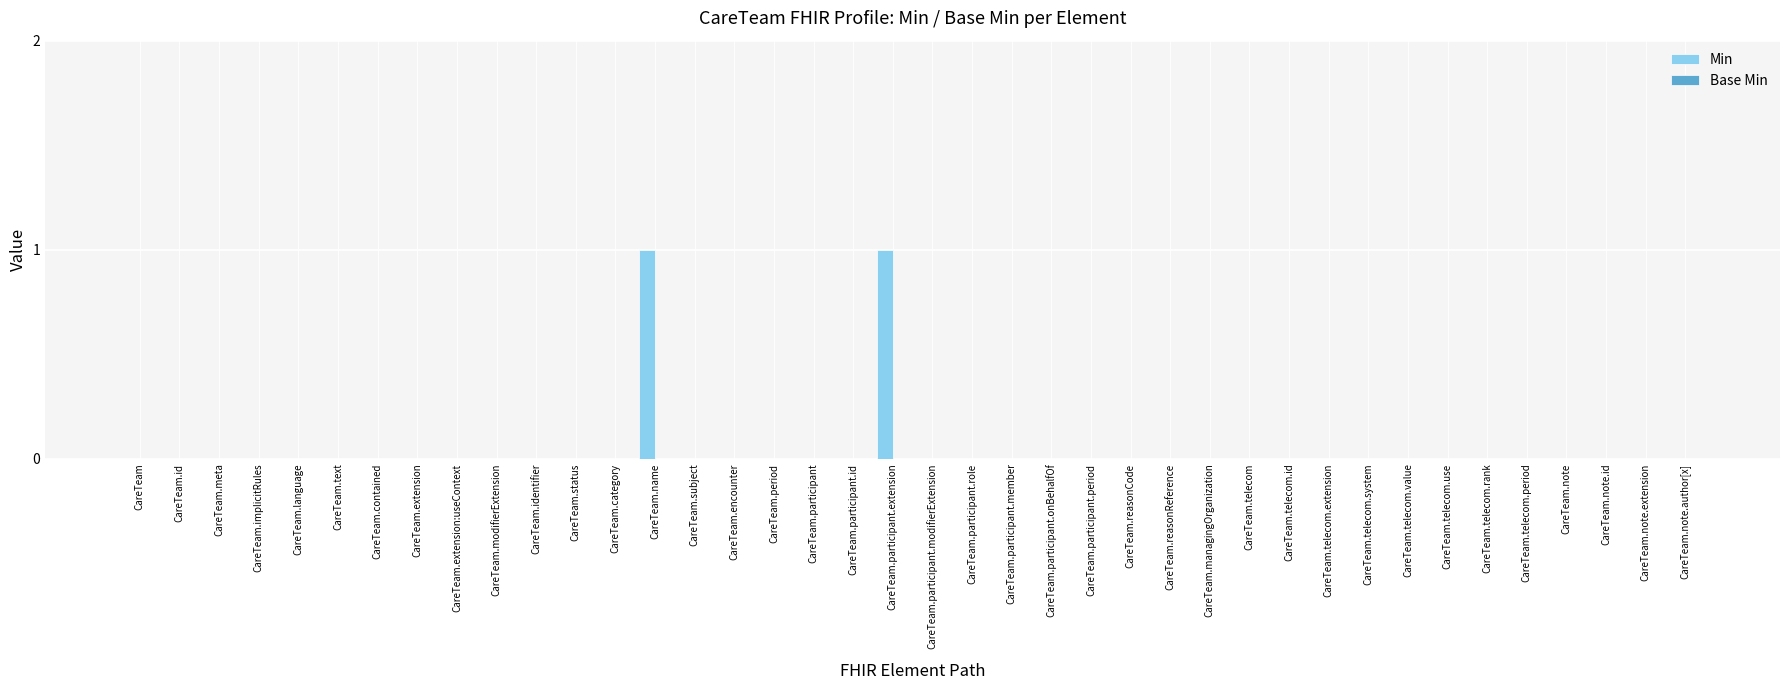

True or false: the data shows 0 at CareTeam.

True